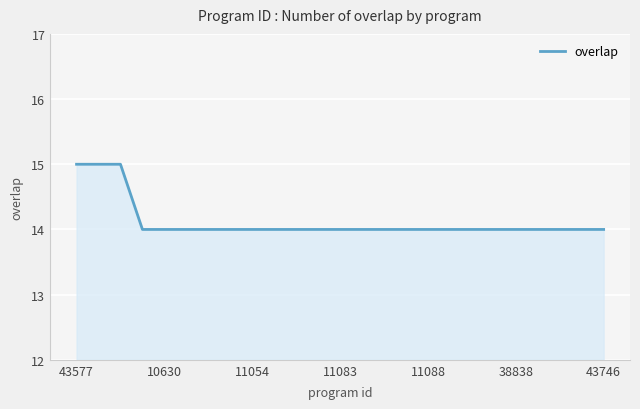

Reading left to right, what are all the values shown in this chart?

15	15	15	14	14	14	14	14	14	14	14	14	14	14	14	14	14	14	14	14	14	14	14	14	14